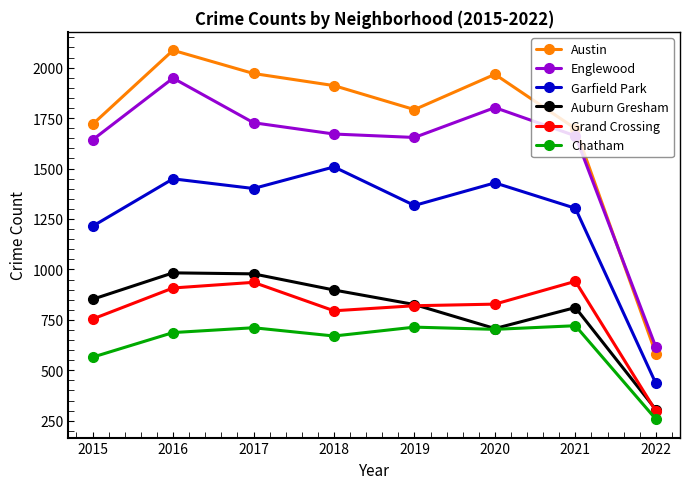

True or false: Auburn Gresham has a value of 811 at 2021.

True